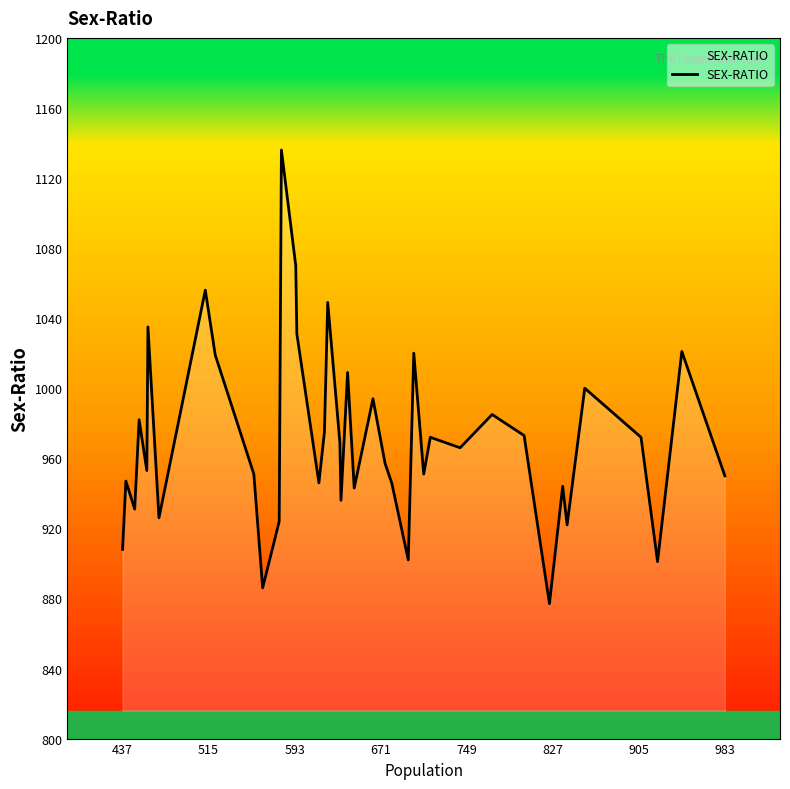

What is the minimum value shown in the chart?

877